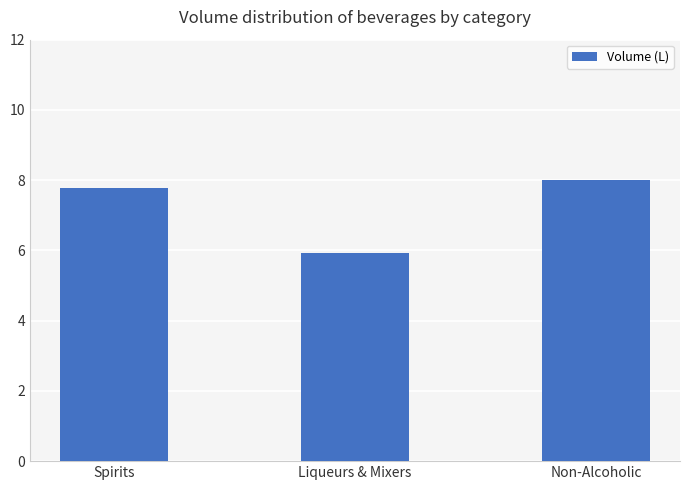

Reading left to right, transcribe all the data shown in this chart.

7.8	5.9	8.0